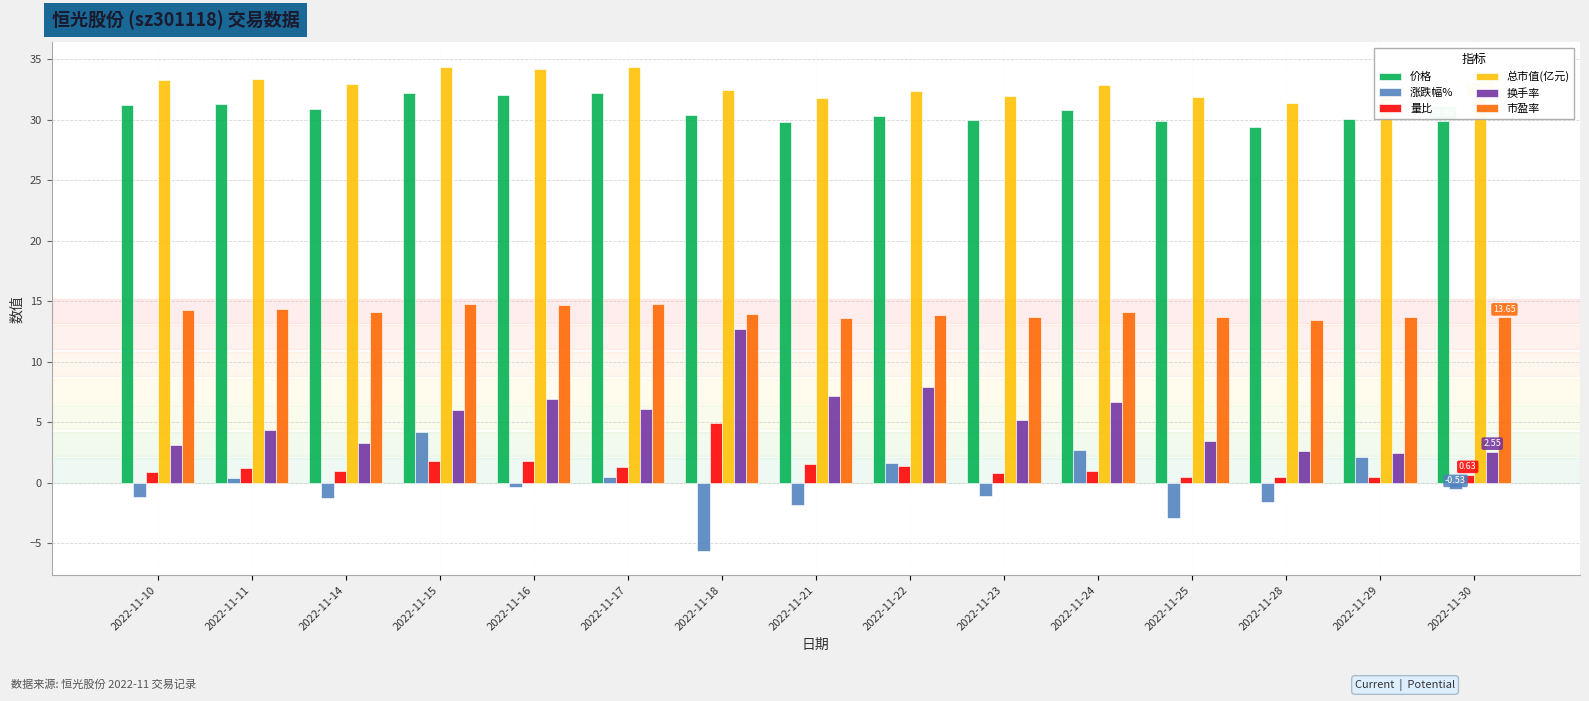

At how many categories does at least one series exceed 30?

15